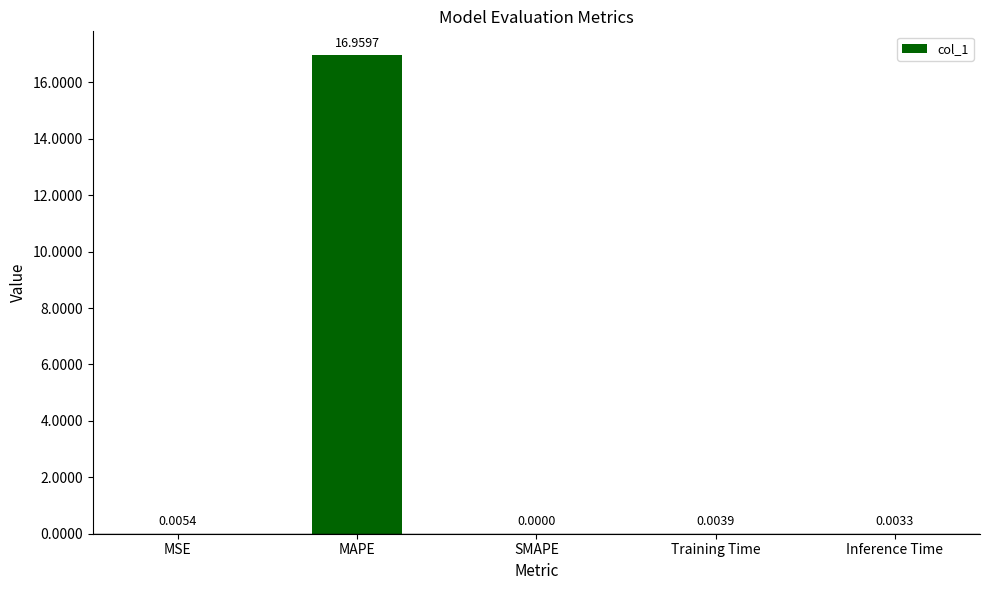

Is it true that the value at Inference Time is 0.0?

True